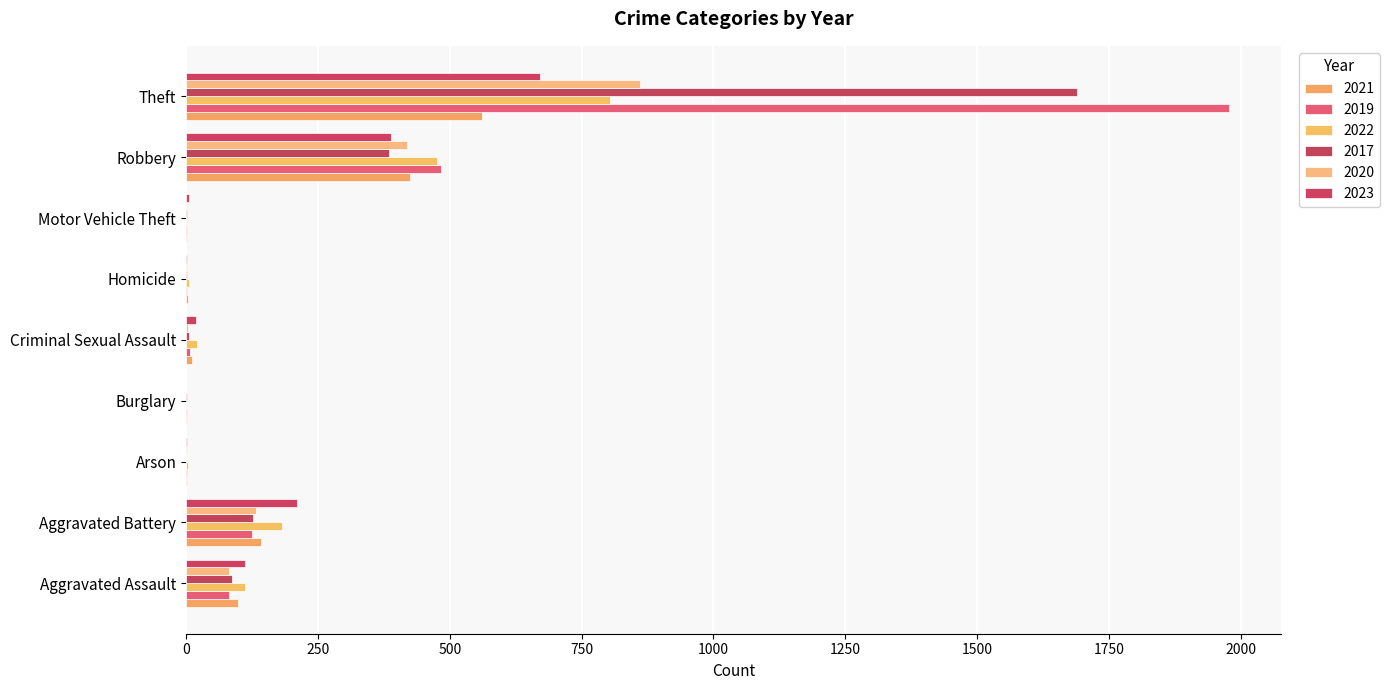

Count the number of data series in this chart.

6